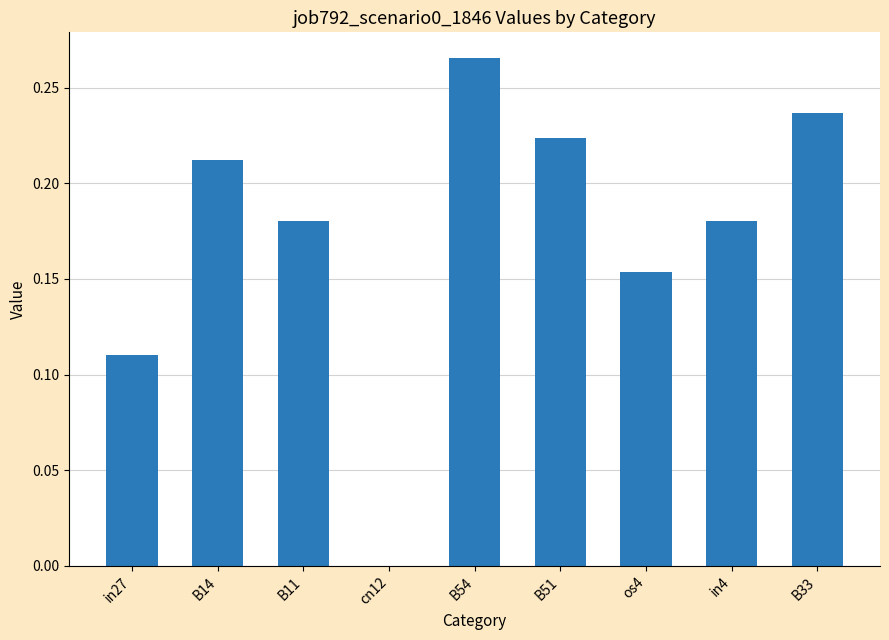

Which label corresponds to the largest value in the chart?

B54